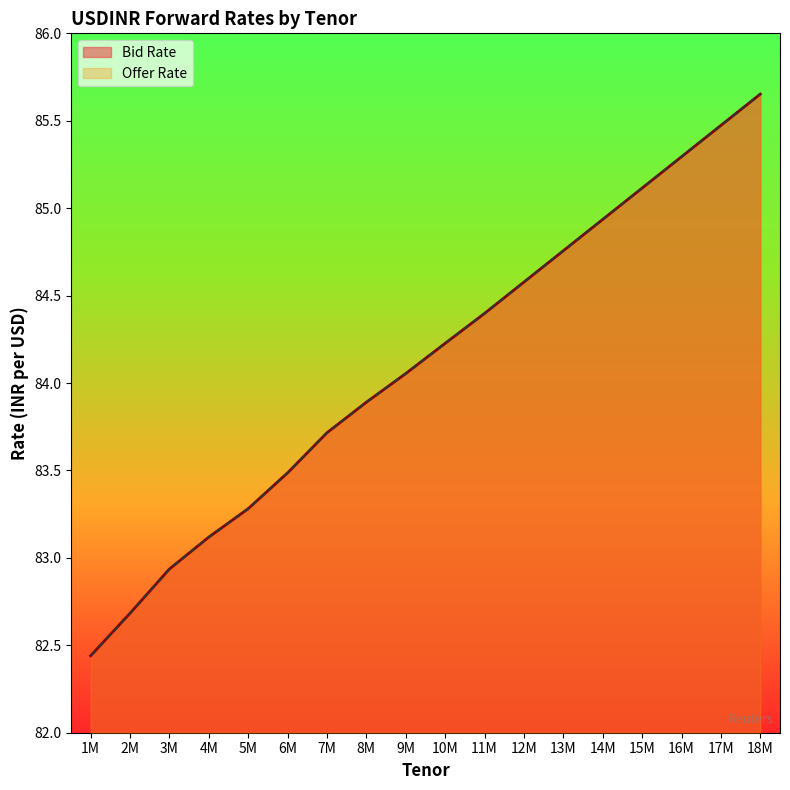

At which label does Bid Rate first exceed 84?

9M